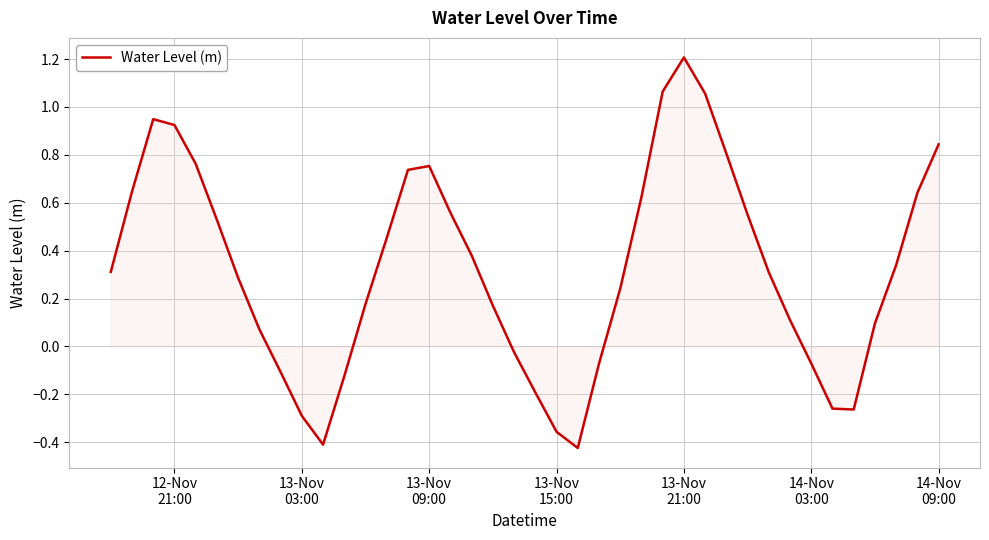

What is the difference between the maximum and minimum values?

1.6